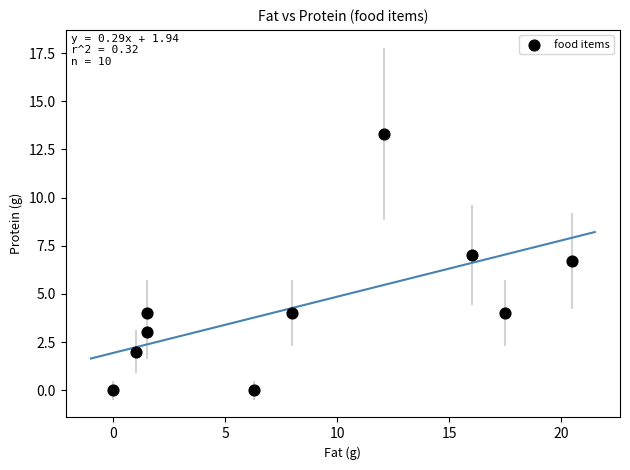

What is the range of X values (max minus min)?

20.5